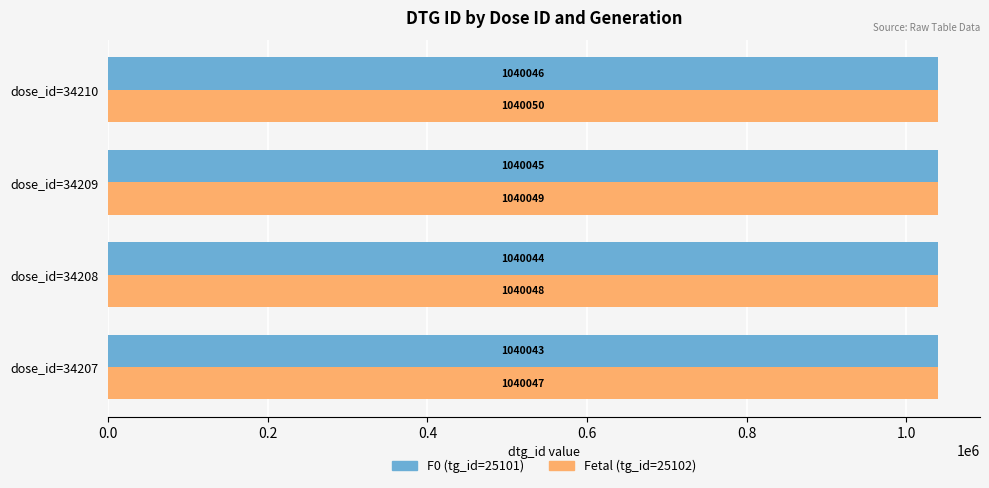

What is the minimum value for Fetal (tg_id=25102)?

1040047